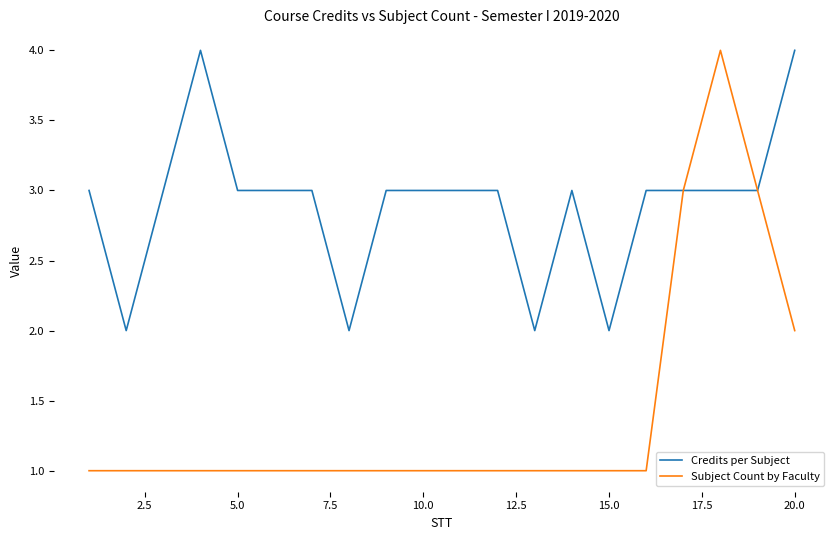

Which series has the largest total across all categories?

Credits per Subject